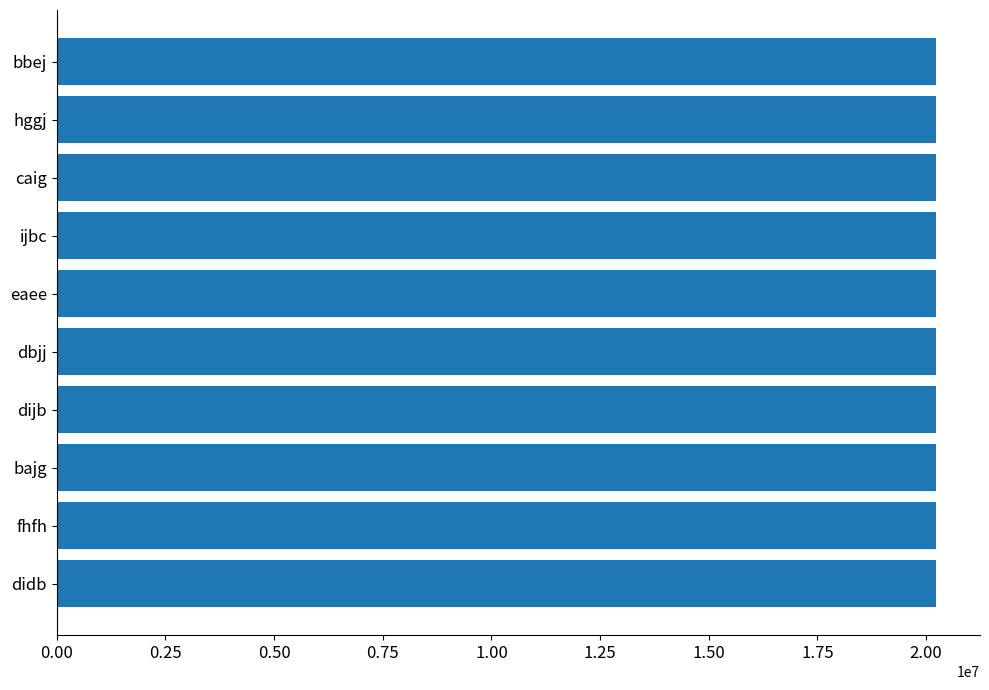

Approximately how many times larger is the value at hggj compared to bajg?

1.0